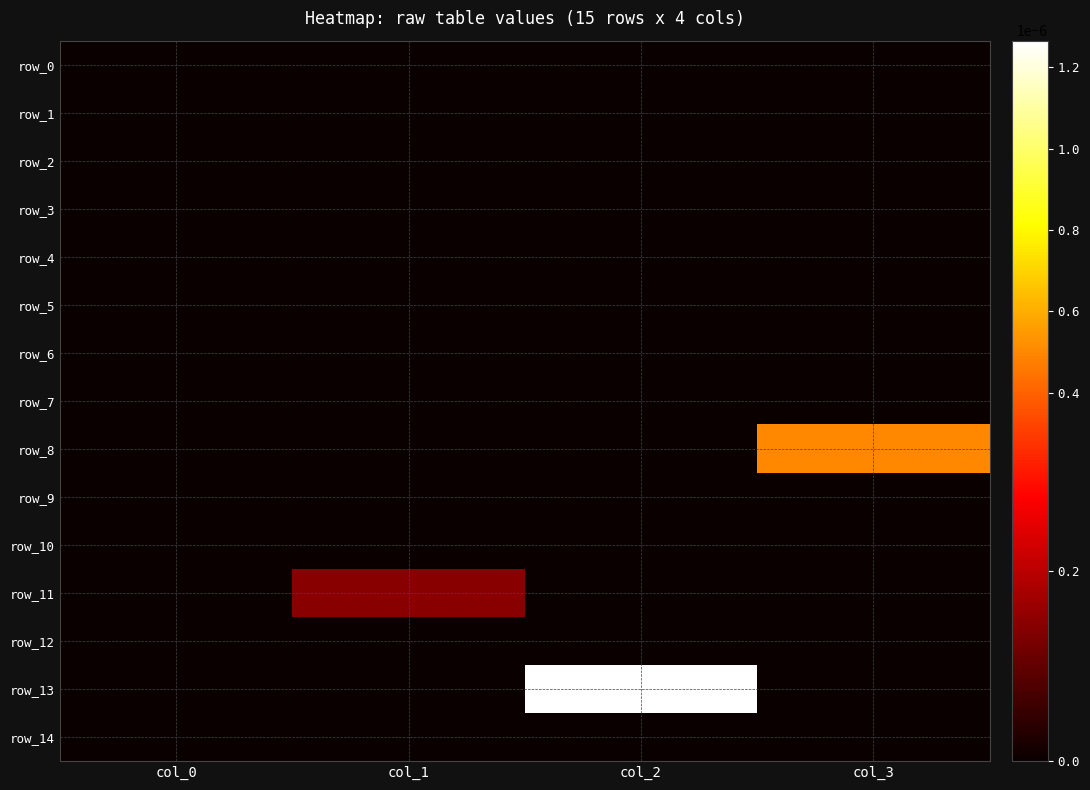

Which series changed the most between col_2 and col_3?

row_13